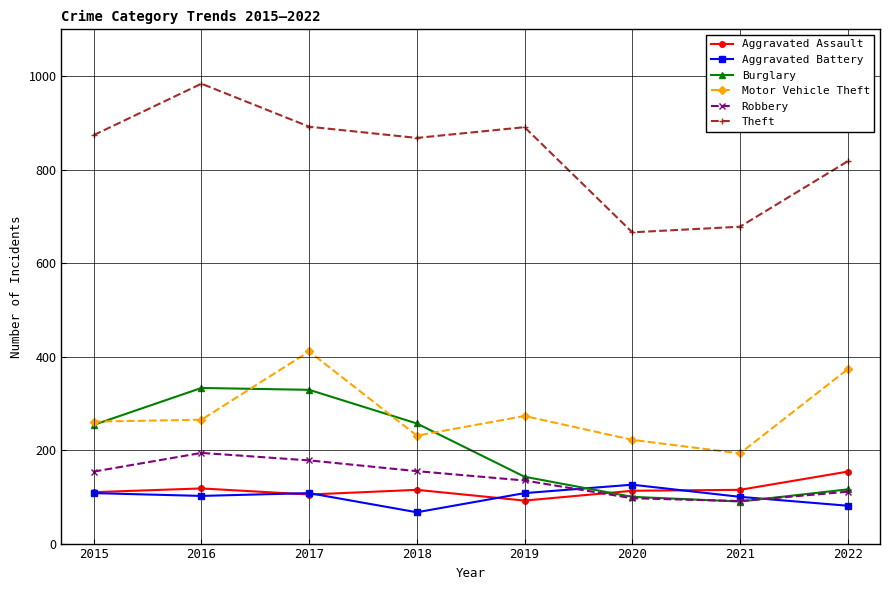

The value of Aggravated Battery at 2016 is 135. True or false?

False